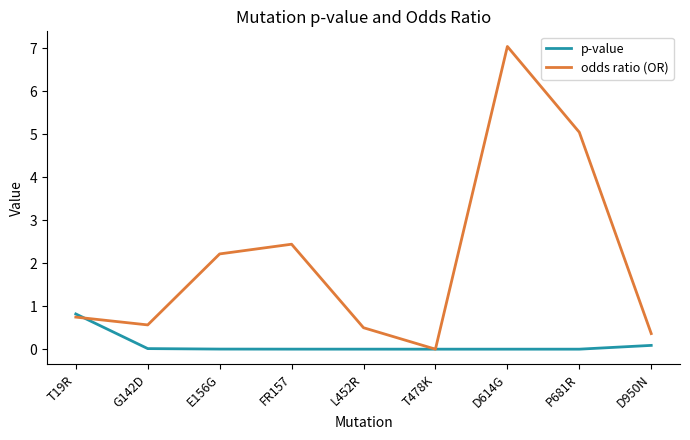

Is it true that p-value equals 0.3 at T19R?

False